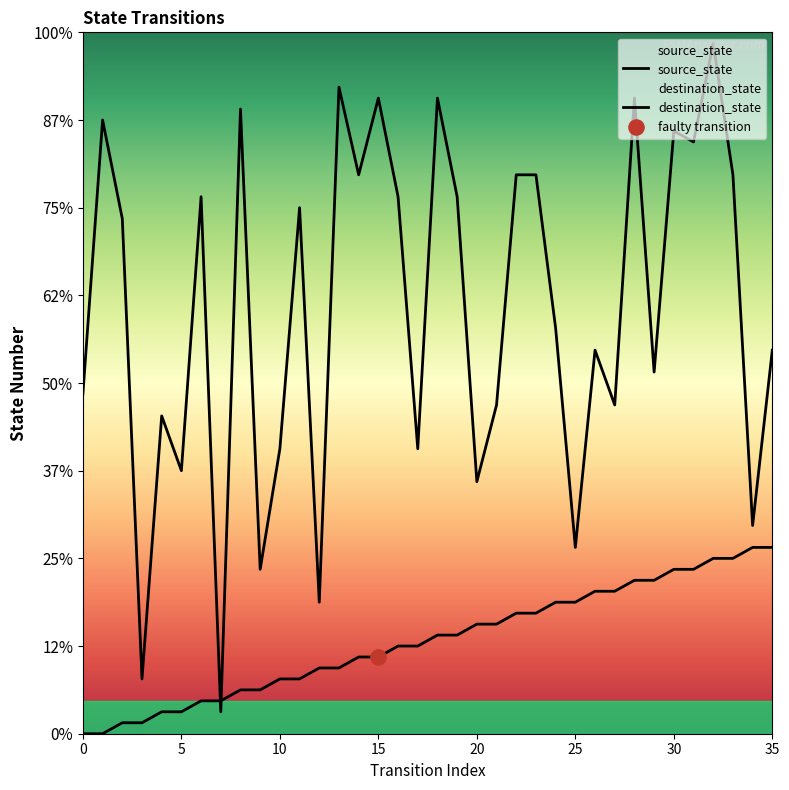

At which category is the sum across all series the highest?

32